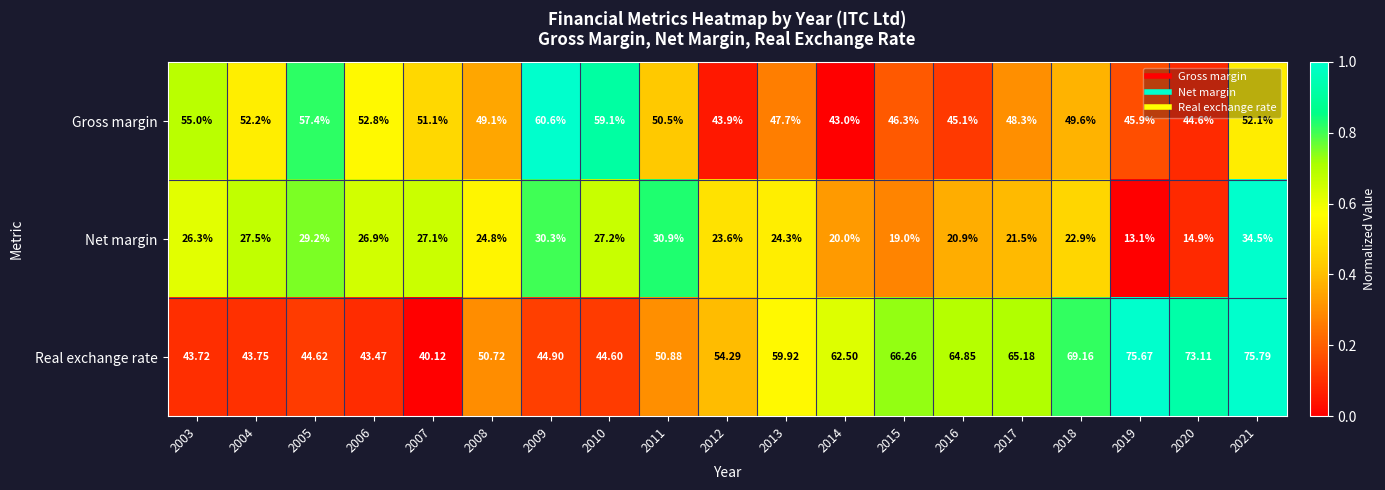

Is the value of Gross margin at 2010 greater than the value of Net margin at 2003?

Yes